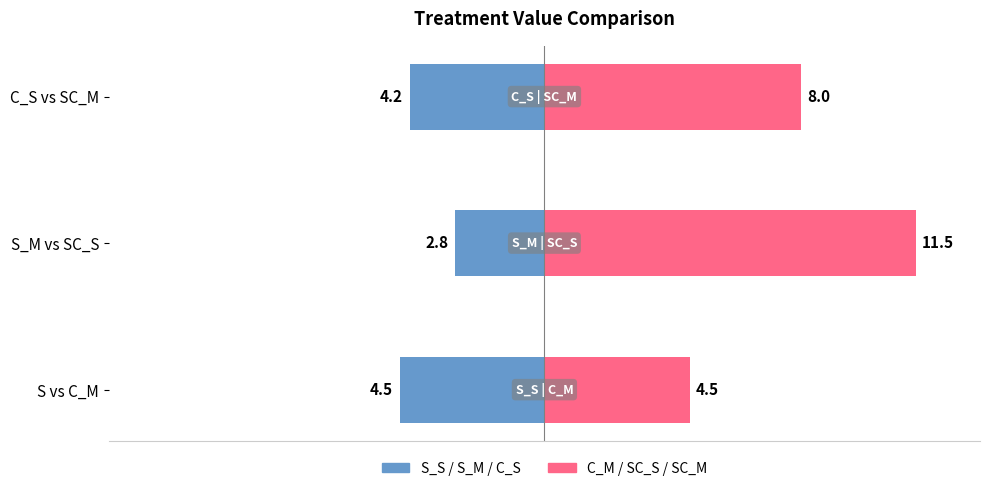

Reading right to left, transcribe all the data shown in this chart.

S_S / S_M / C_S: -4.2	-2.8	-4.5
C_M / SC_S / SC_M: 8.0	11.5	4.5